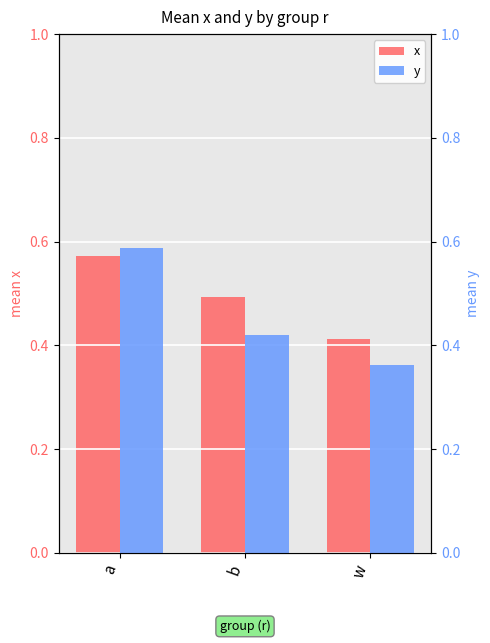

Which series has the largest total across all categories?

x